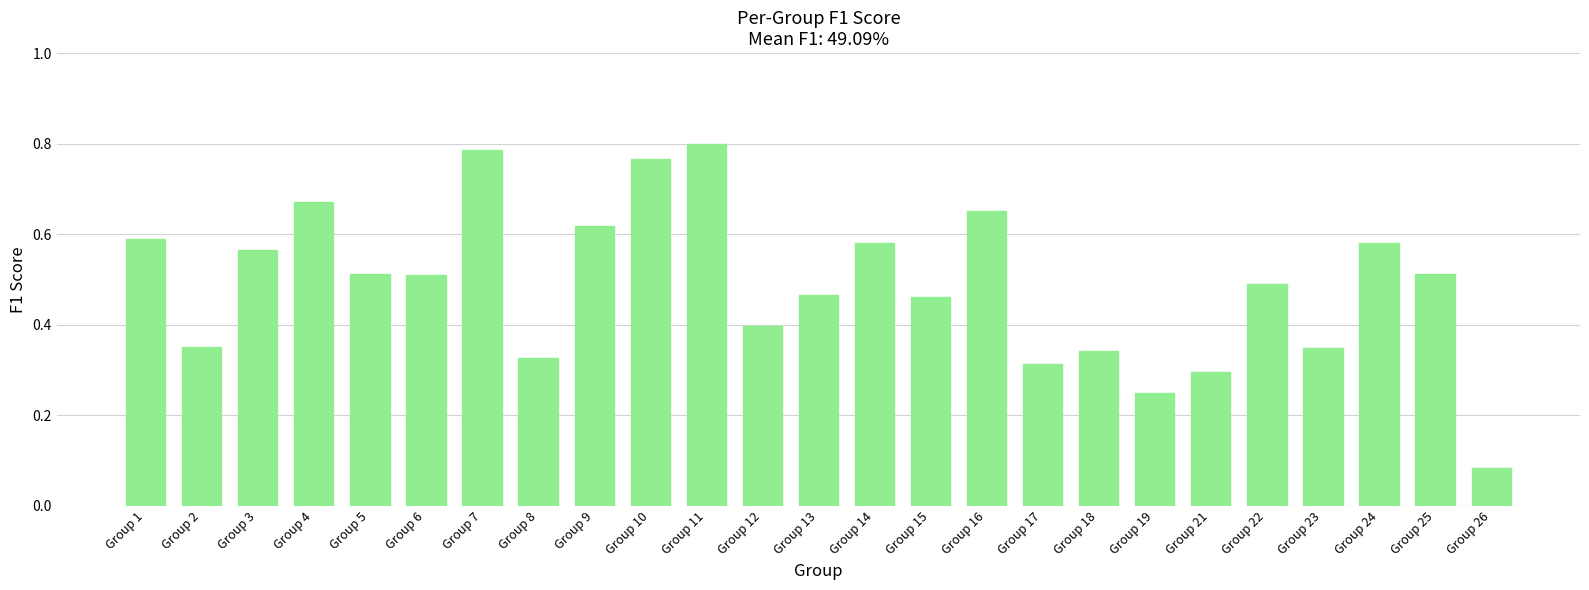

Where is the data nearest to the value 0?

Group 26